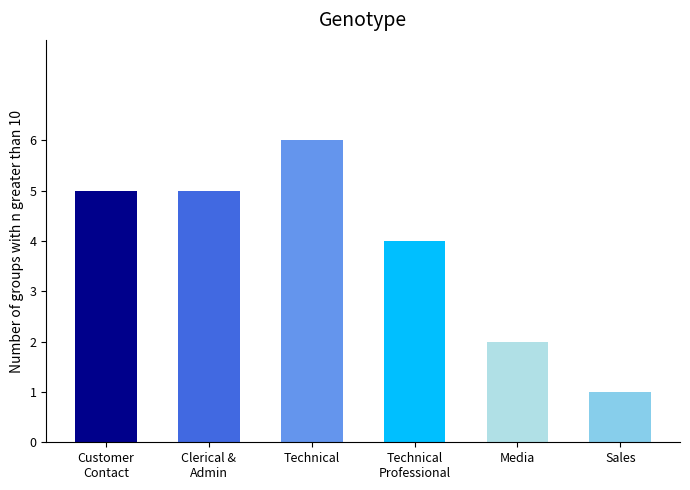

What is the average value?

4